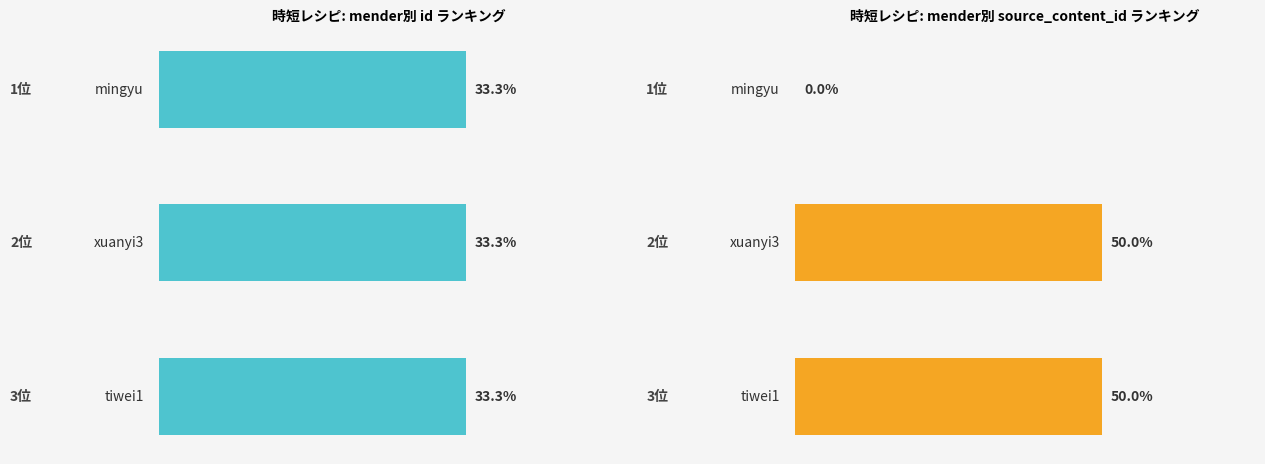

The value of 時短レシピ: mender別 id ランキング at 0 is 57.5. True or false?

False